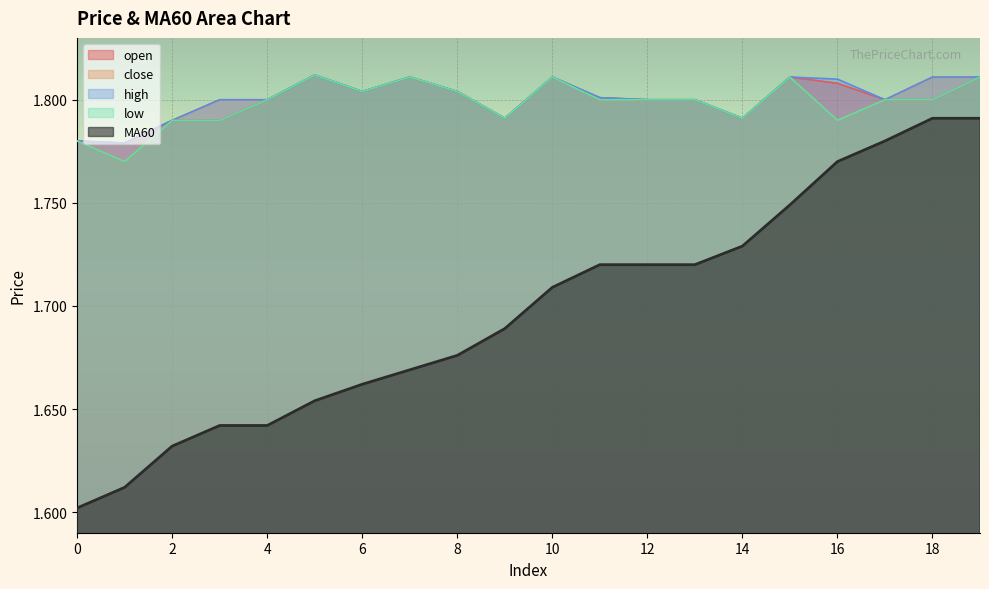

Where is the first local minimum for low?

1